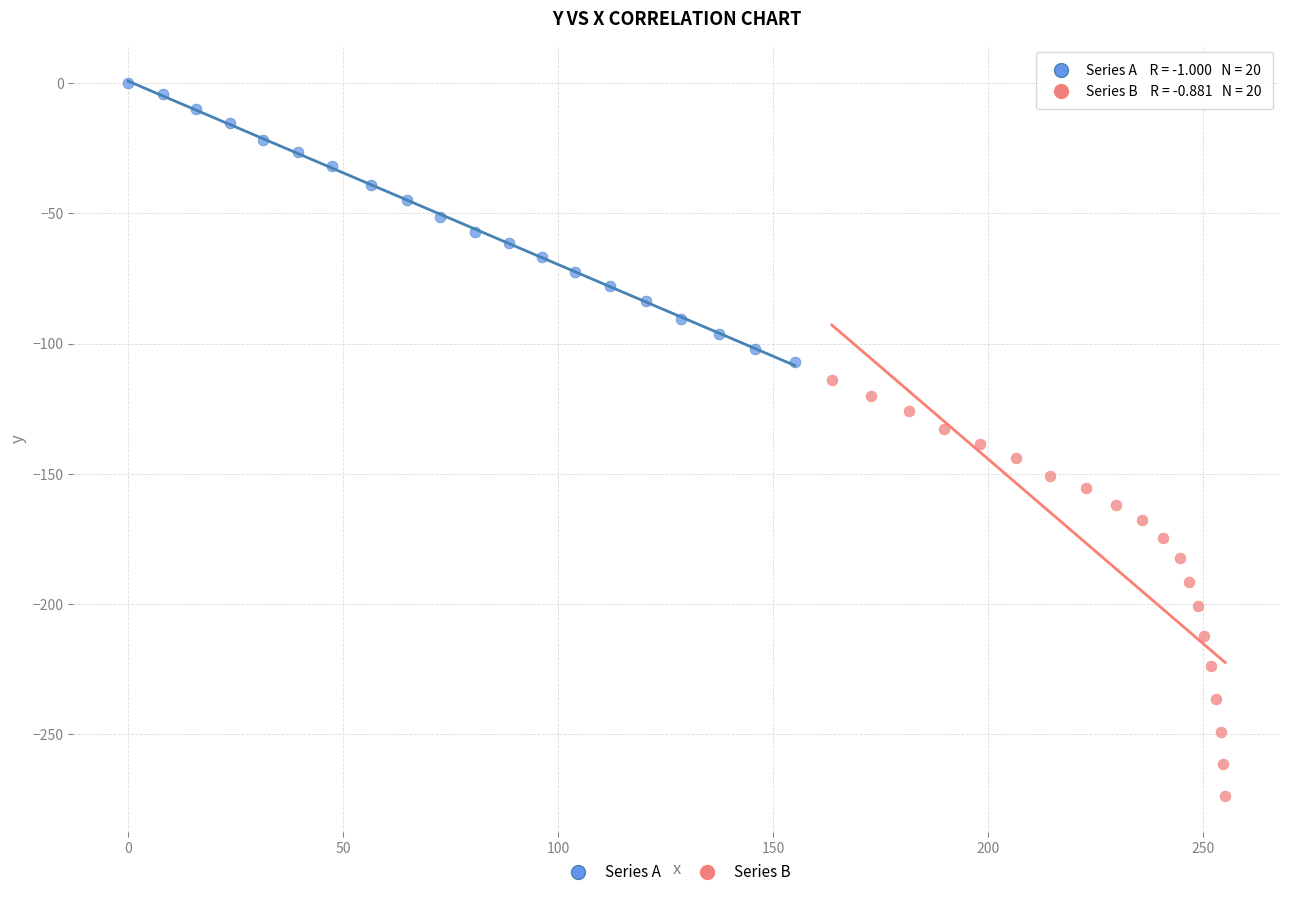

Which series reaches the minimum Y coordinate?

Series B